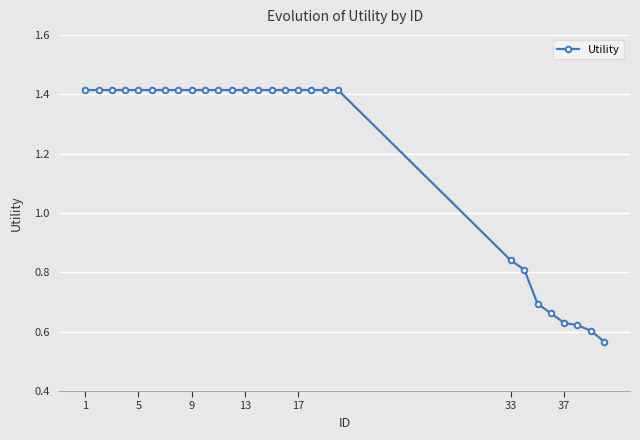

How many values are between 0 and 1?

8